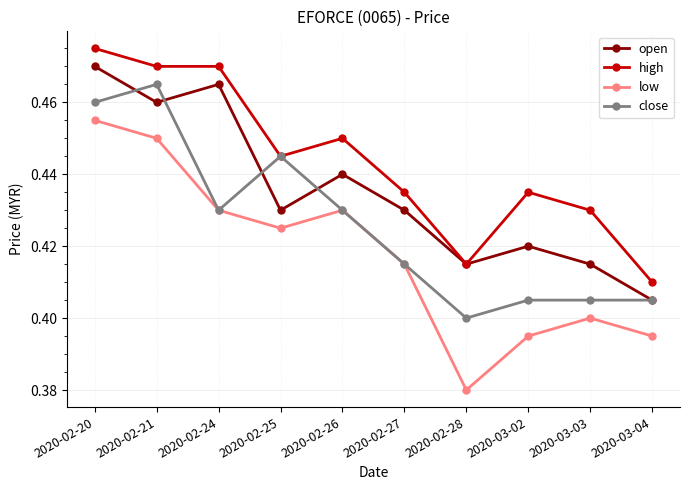

What is the difference between the maximum and minimum values in the open series?

0.1